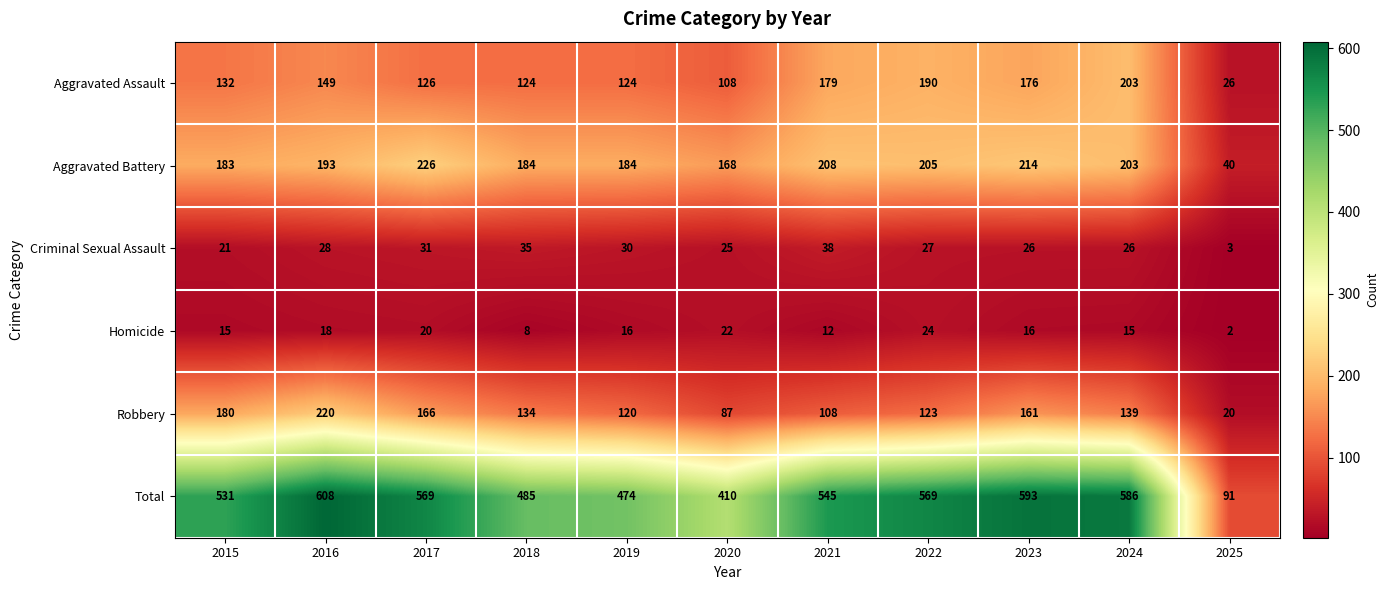

The value of Total at 2020 is 410. True or false?

True